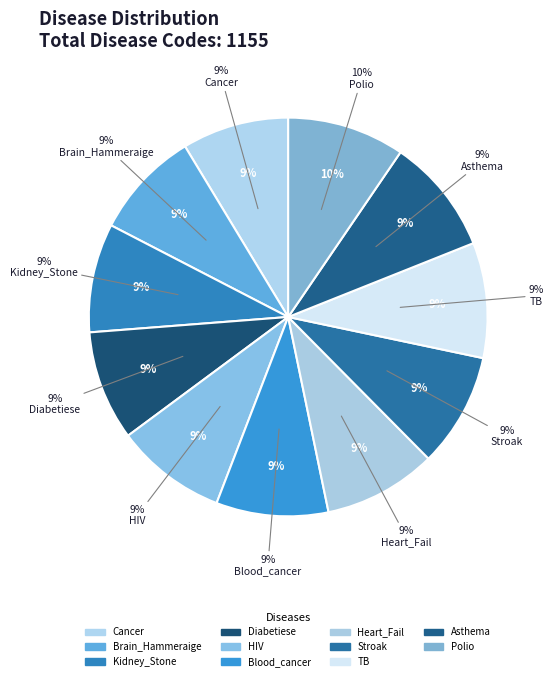

Is Kidney_Stone the majority of the pie?

No